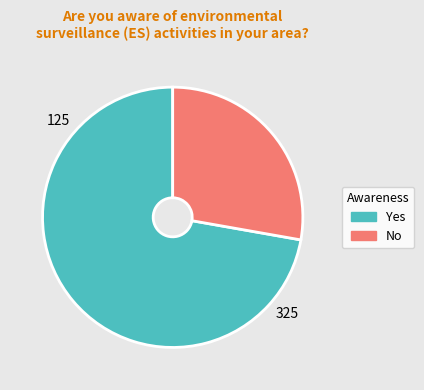

Is it true that Yes is 84% of the pie?

False